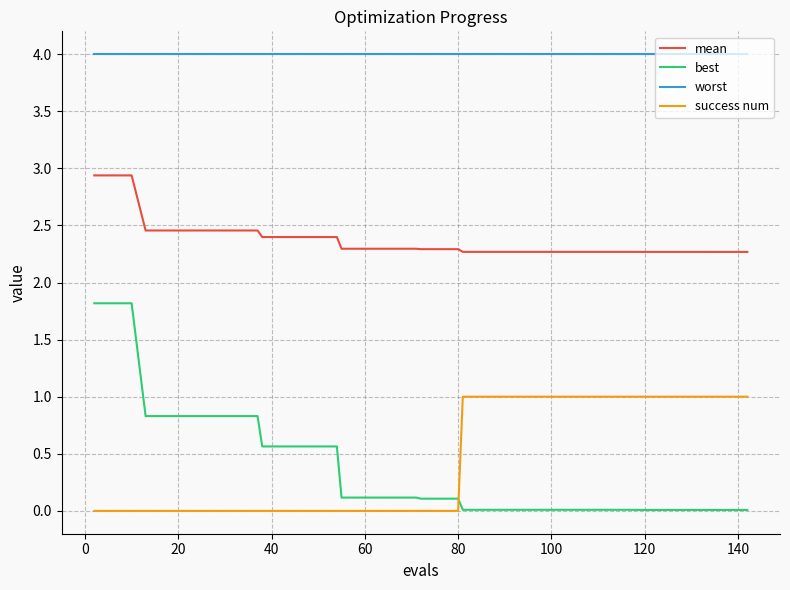

Which series has the largest total across all categories?

worst